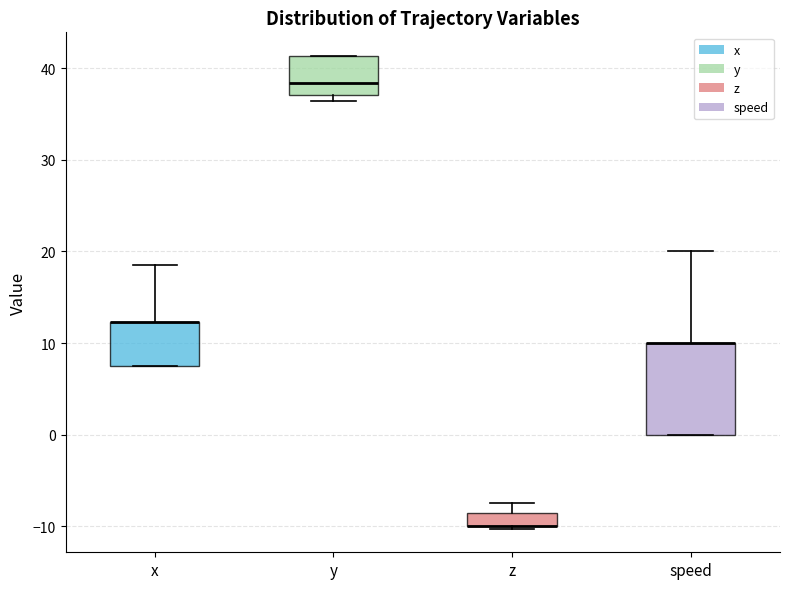

Reading left to right, read every box against the y-axis: the position of its median line, the range the box covers, and the ends of its whiskers. The values are not printed on the chart, so give them approximately, as read against the axis.

x: median 12 (drawn on the box's upper edge), box 8 to 12, whiskers 8 to 19
y: median 38, box 37 to 41, whiskers 36 to 41
z: median -10 (drawn on the box's lower edge), box -10 to -8, whiskers -10 to -7
speed: median 10 (drawn on the box's upper edge), box 0 to 10, whiskers 0 to 20